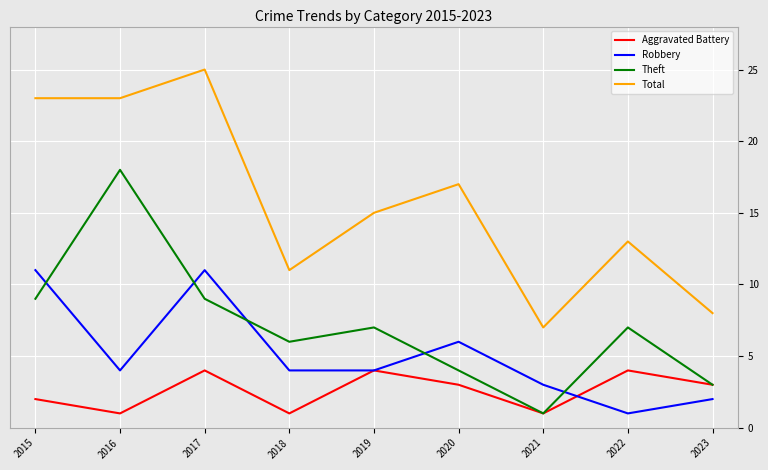

The Aggravated Battery series shows 2 at 2018. True or false?

False